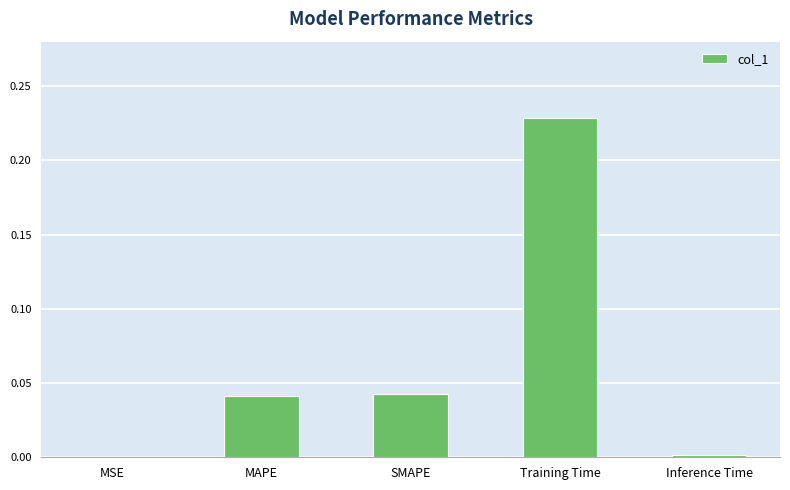

Which has a higher value, MSE or MAPE?

MAPE